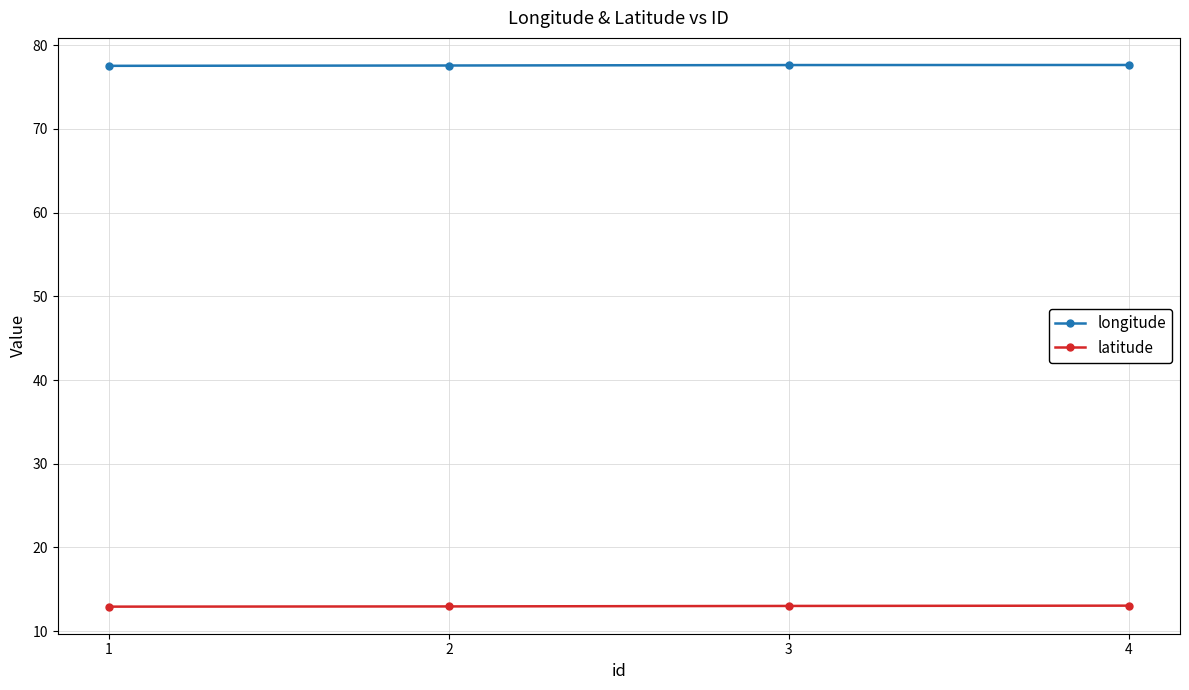

Rank the series at 2 from lowest to highest value.

latitude, longitude